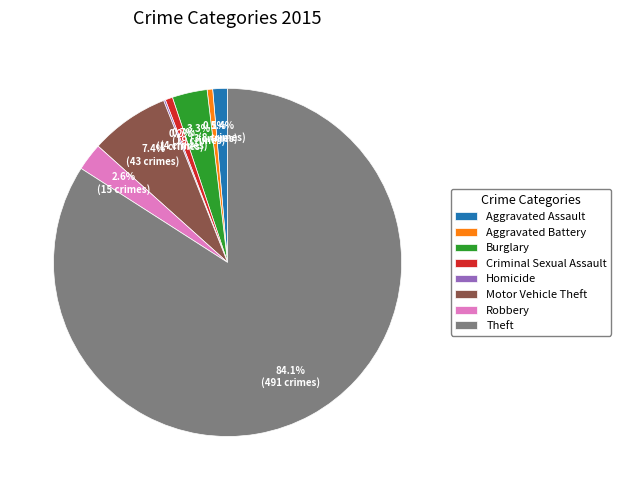

Combined, do Theft and Burglary account for over 50%?

Yes